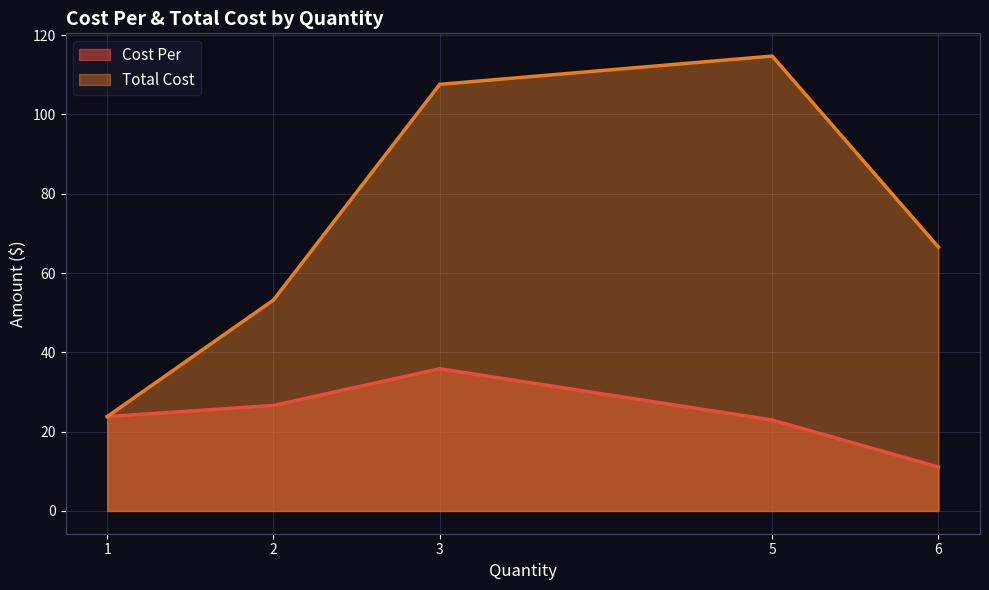

In Cost Per, how many points are lower than both neighbors (excluding endpoints)?

0